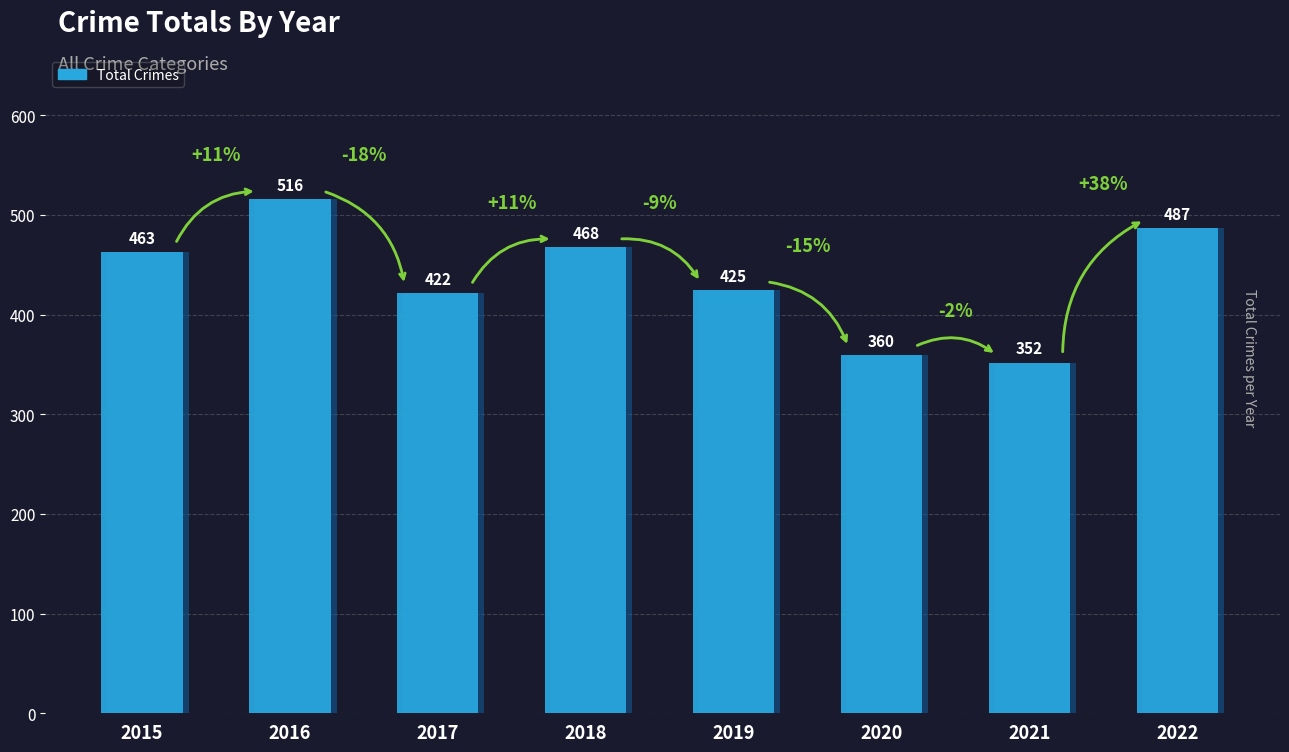

What is the smallest value displayed?

352